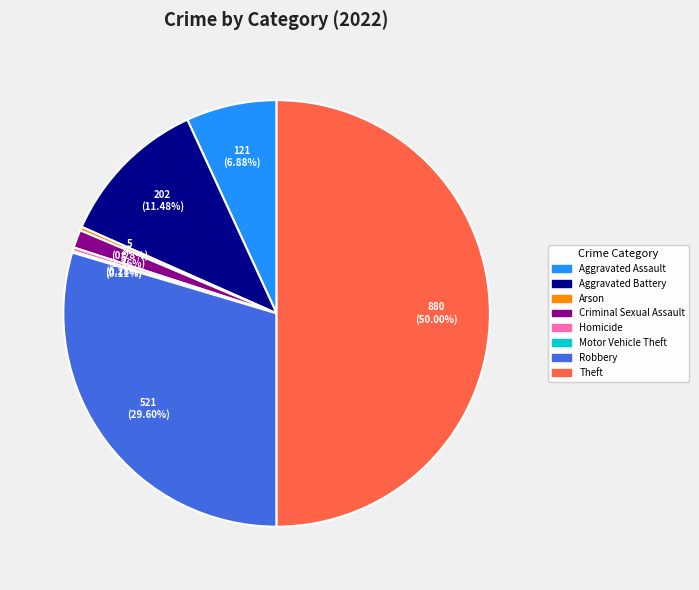

Is the sum of Aggravated Assault and Criminal Sexual Assault greater than half?

No